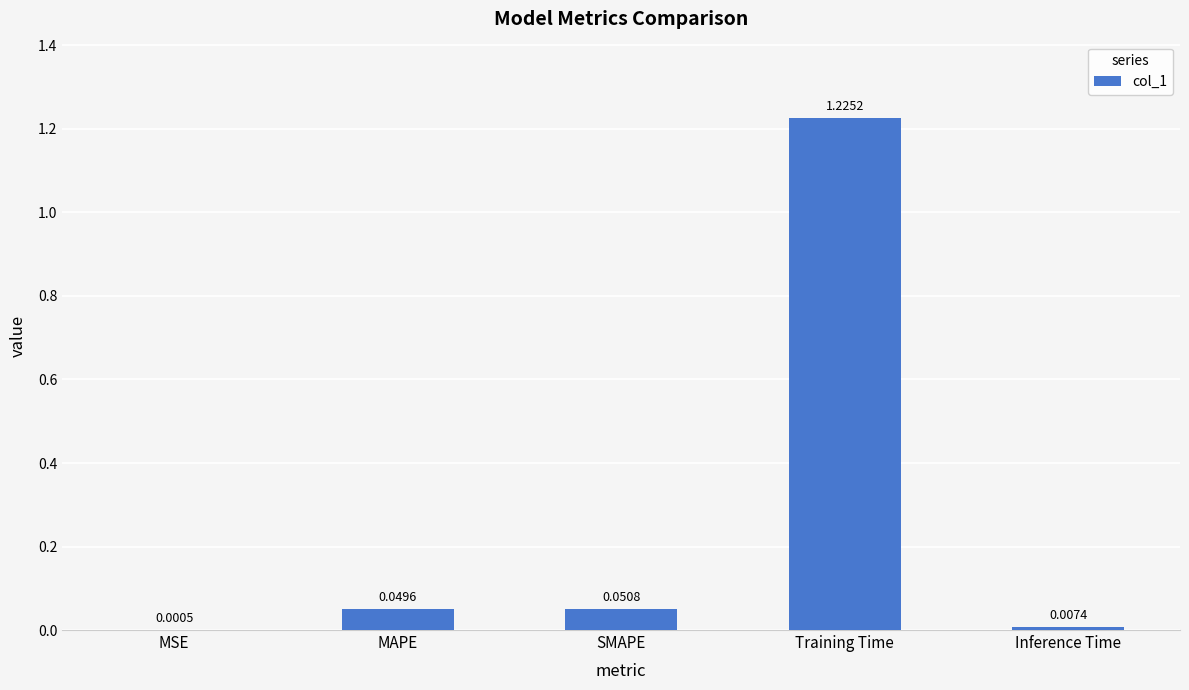

Which category has the highest value across all series?

Training Time